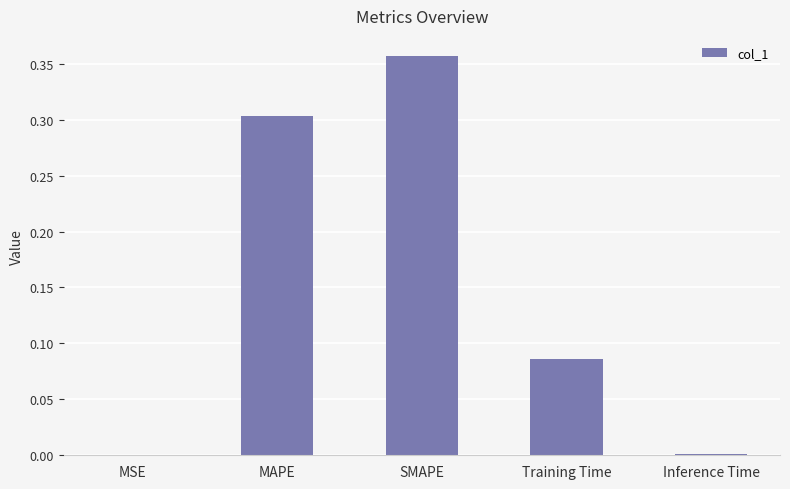

True or false: the data shows 0.0 at Training Time.

False